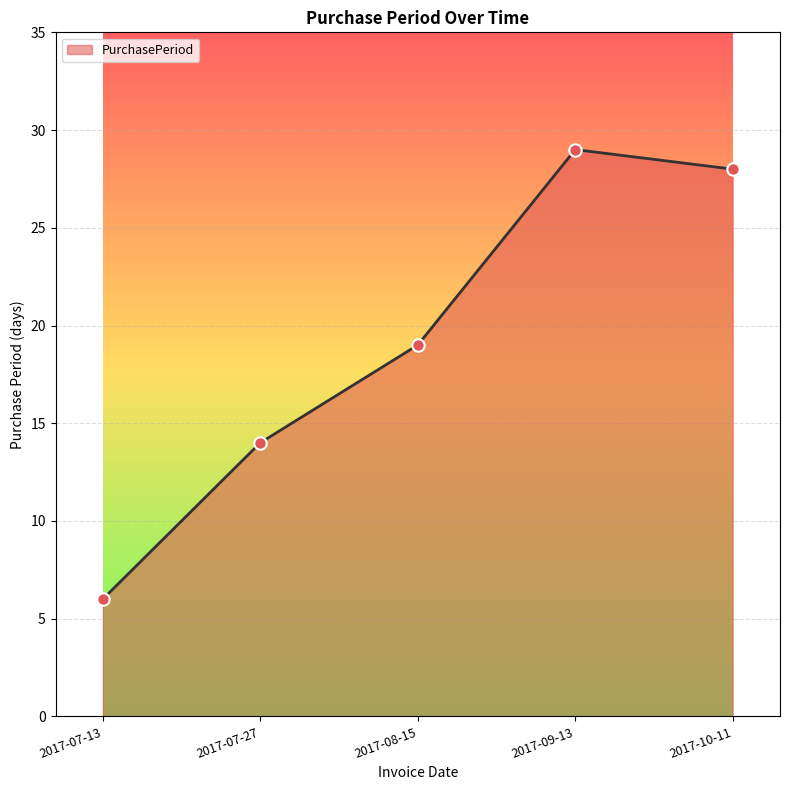

Approximately how many times larger is the value at 2017-09-13 compared to 2017-07-27?

2.1